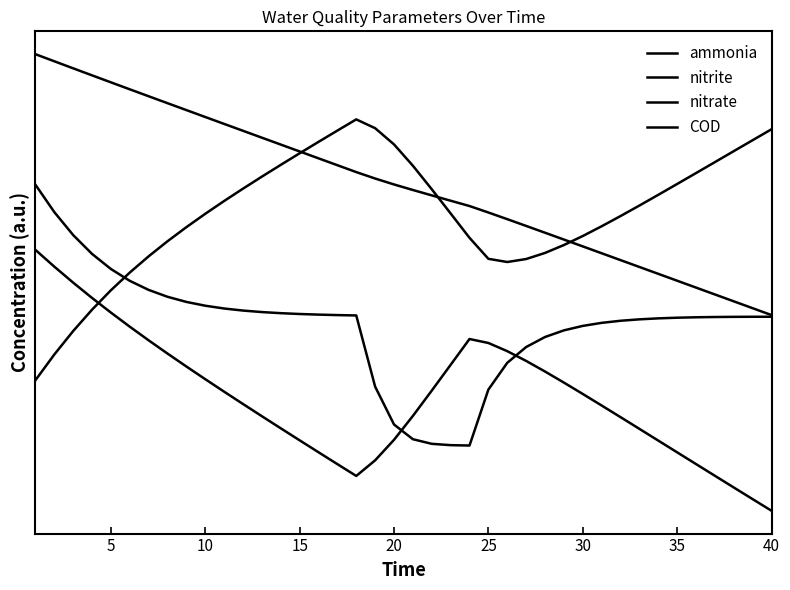

True or false: nitrite and ammonia intersect in this chart.

True